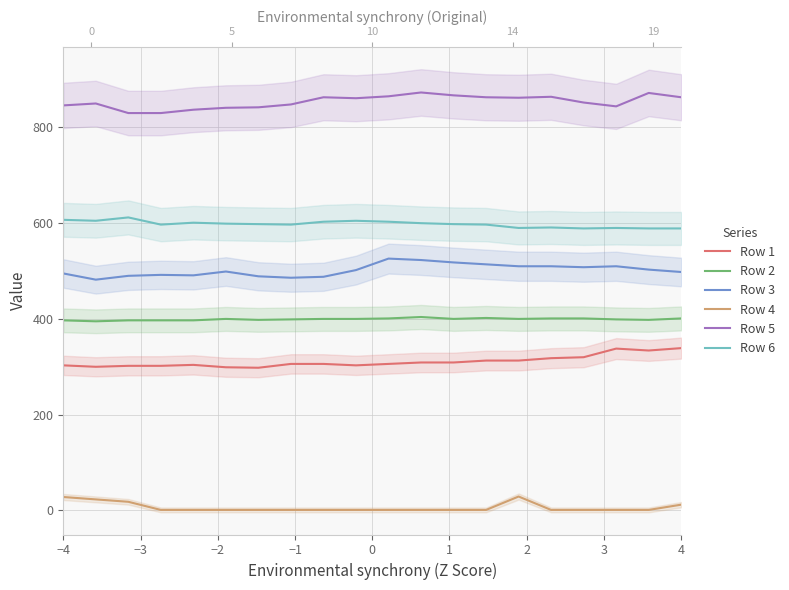

Is the value of Row 4 at −1 greater than the value of Row 6 at 0?

No